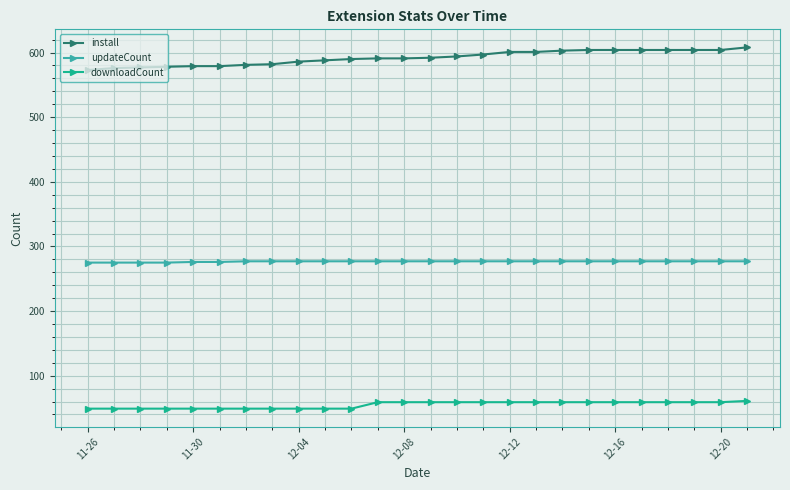

What is the value of the downloadCount point at the 18th from the left?

59